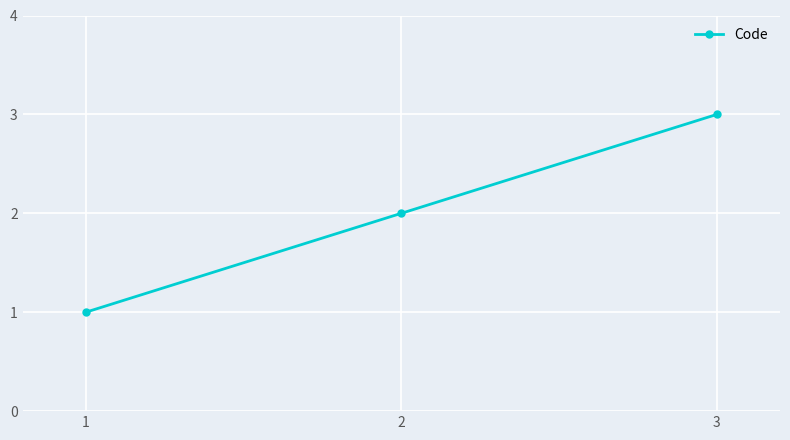

Read the value at 3.

3